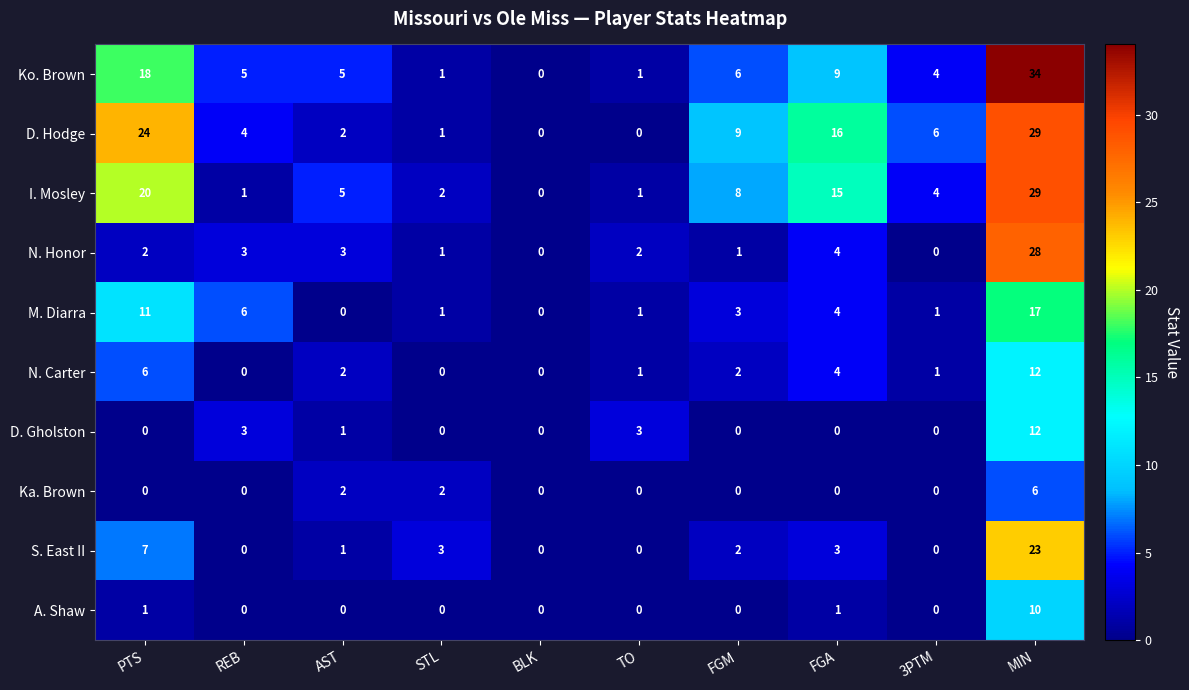

At which category is the sum across all series the highest?

MIN